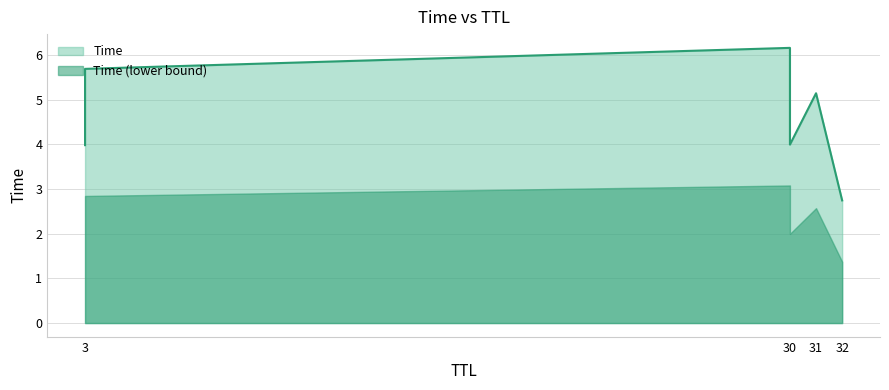

The value at 31 is 5.1. True or false?

True